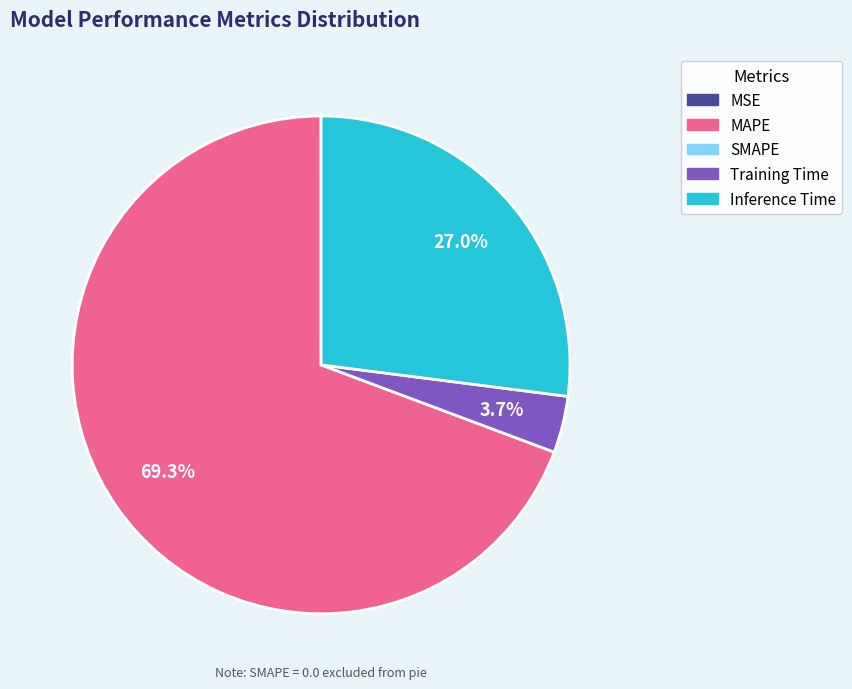

Is there any slice that represents more than half of the pie?

Yes